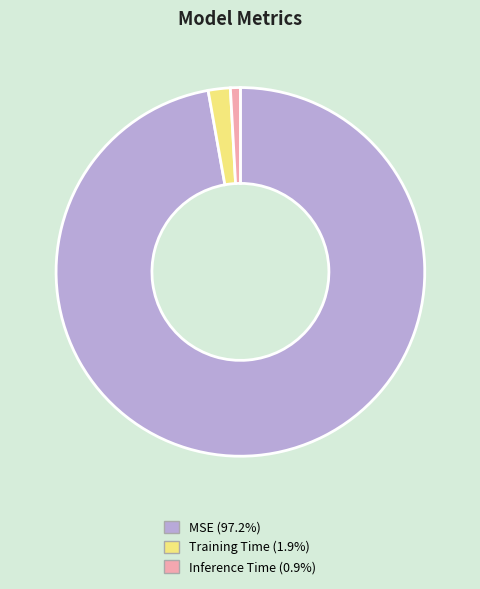

Is it true that MSE is 97% of the pie?

True